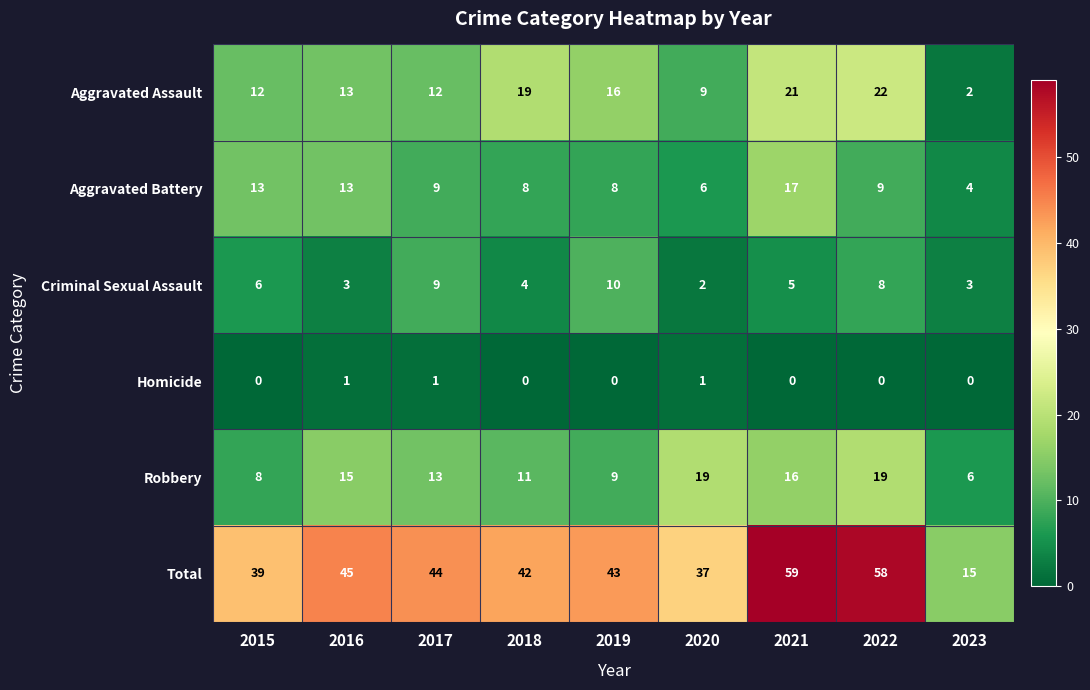

What is the approximate value of Total at 2019?

43